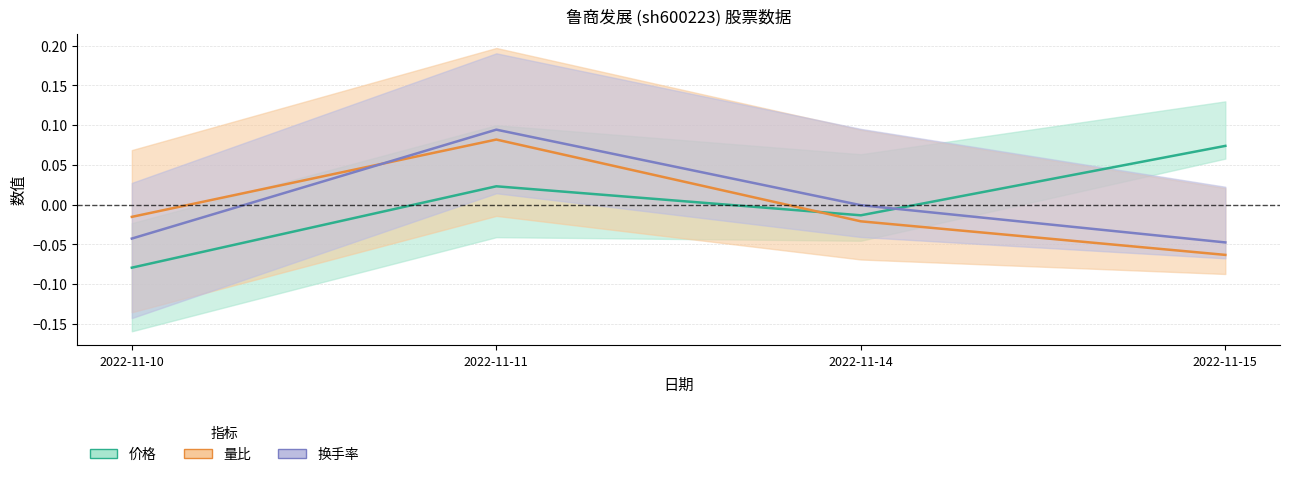

True or false: 换手率 has more than 0 points higher than both neighbors.

True